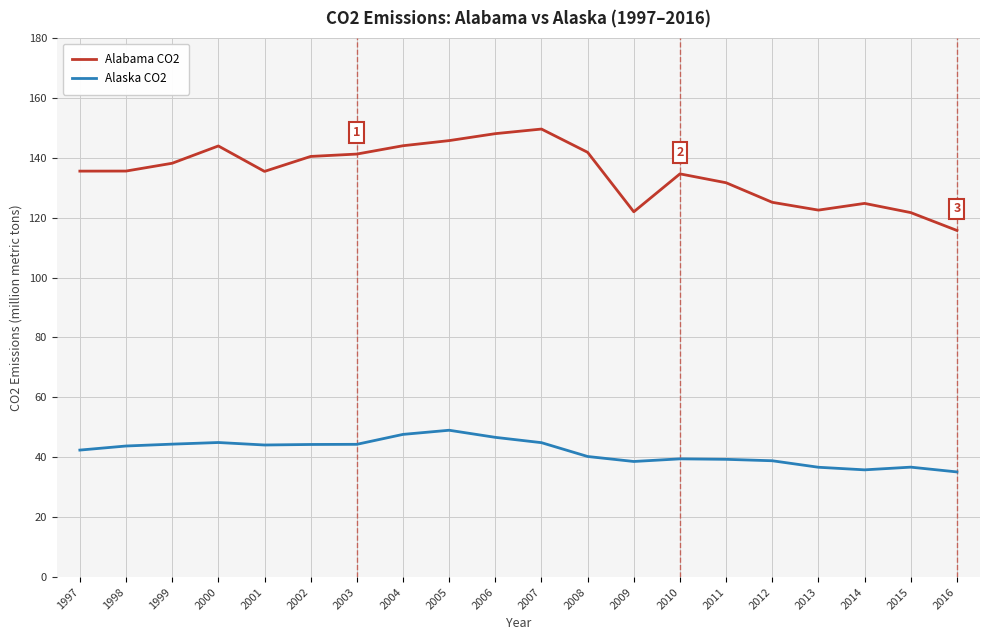

What is the lowest value of the Alabama CO2 series?

115.7